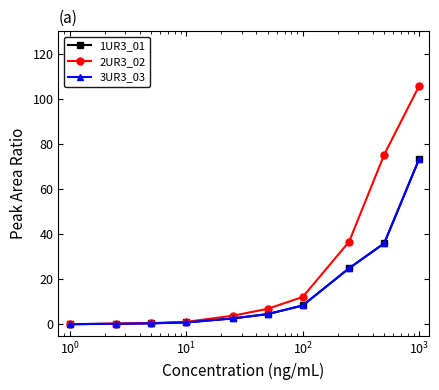

True or false: 1UR3_01 has more than 2 points higher than both neighbors.

False